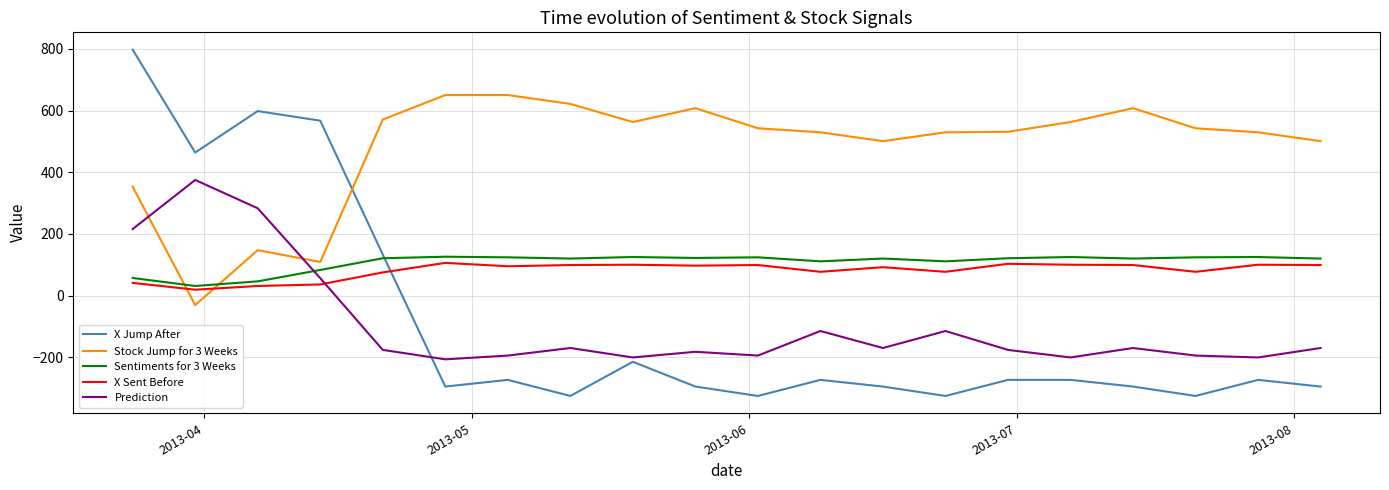

True or false: Prediction and X Sent Before intersect in this chart.

True